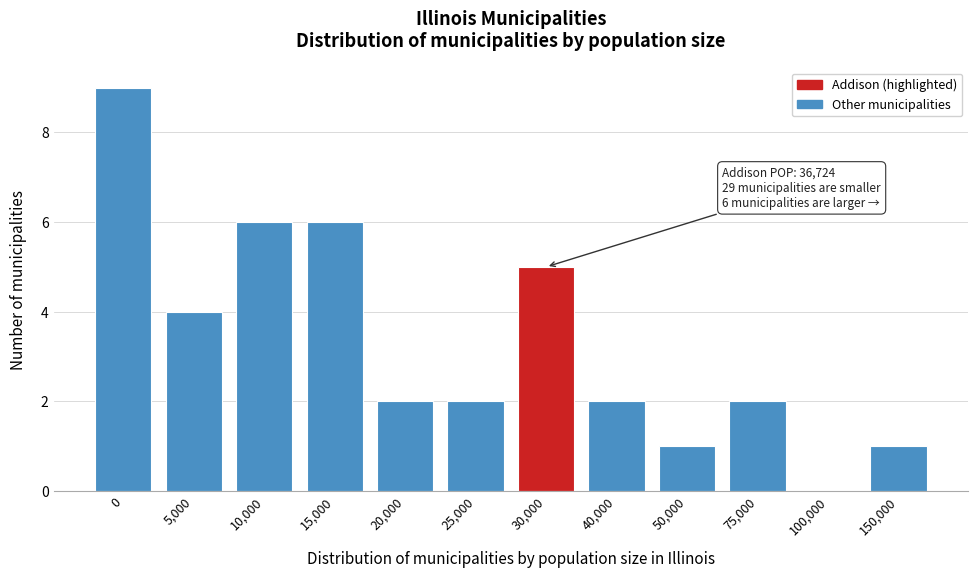

Reading left to right, extract all data points from this chart.

0=9	5,000=4	10,000=6	15,000=6	20,000=2	25,000=2	30,000=5	40,000=2	50,000=1	75,000=2	100,000=0	150,000=1